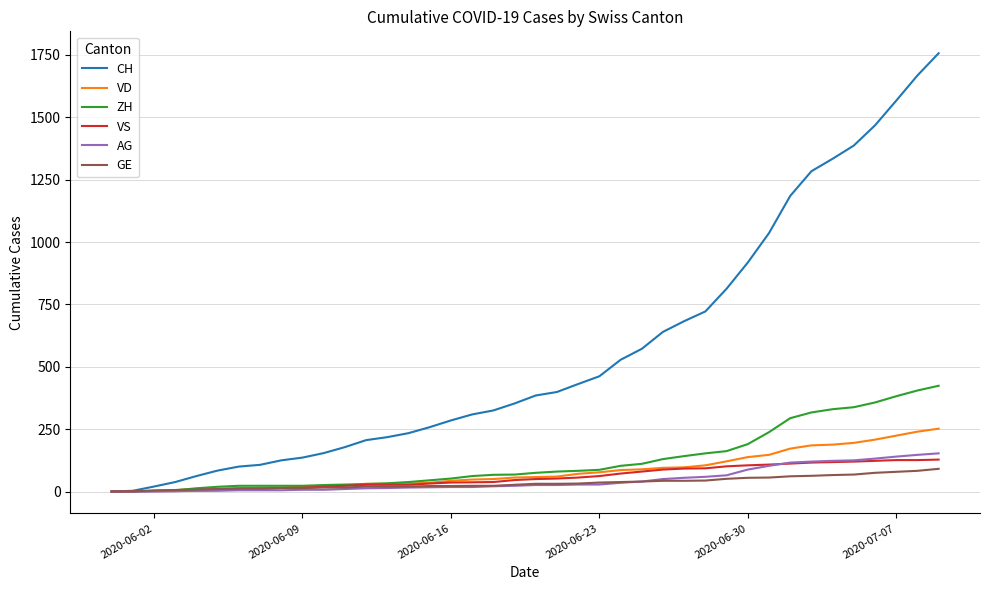

Which series has the widest spread of values?

CH